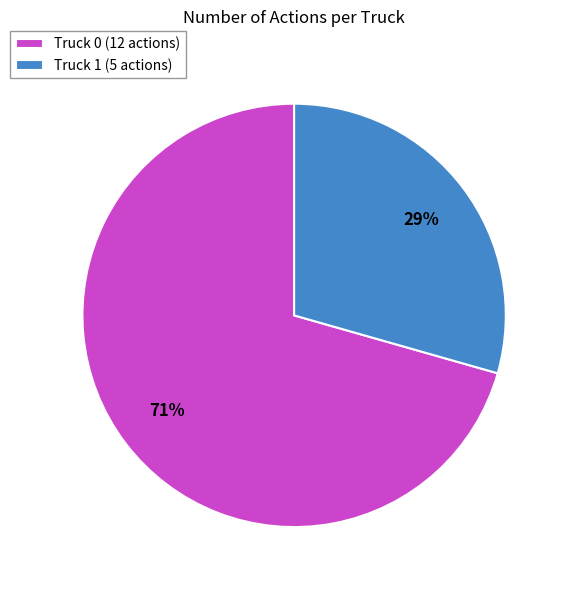

True or false: Truck 0 accounts for 78% of the total.

False